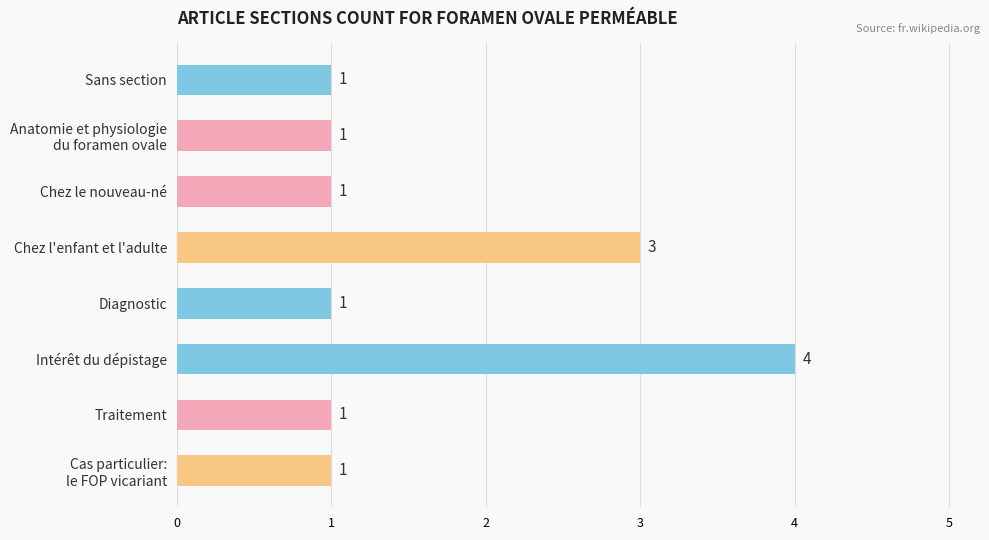

What is the difference between the maximum and minimum values?

3